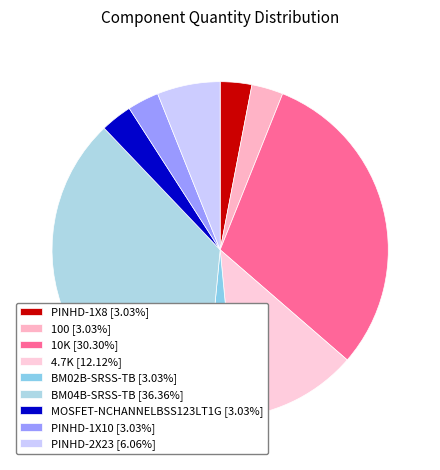

Count the number of slices in the pie.

9